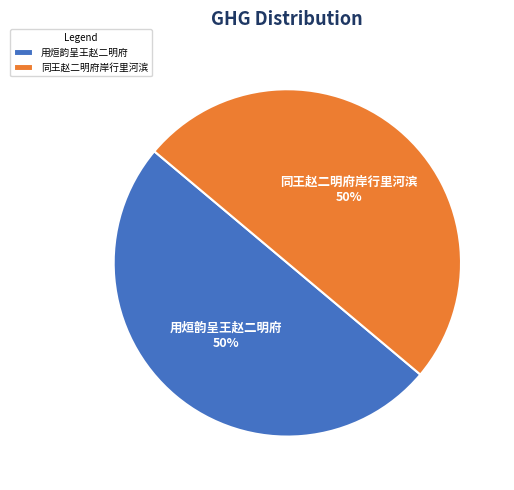

The 用烜韵呈王赵二明府 50% slice represents 50% of the pie. True or false?

True